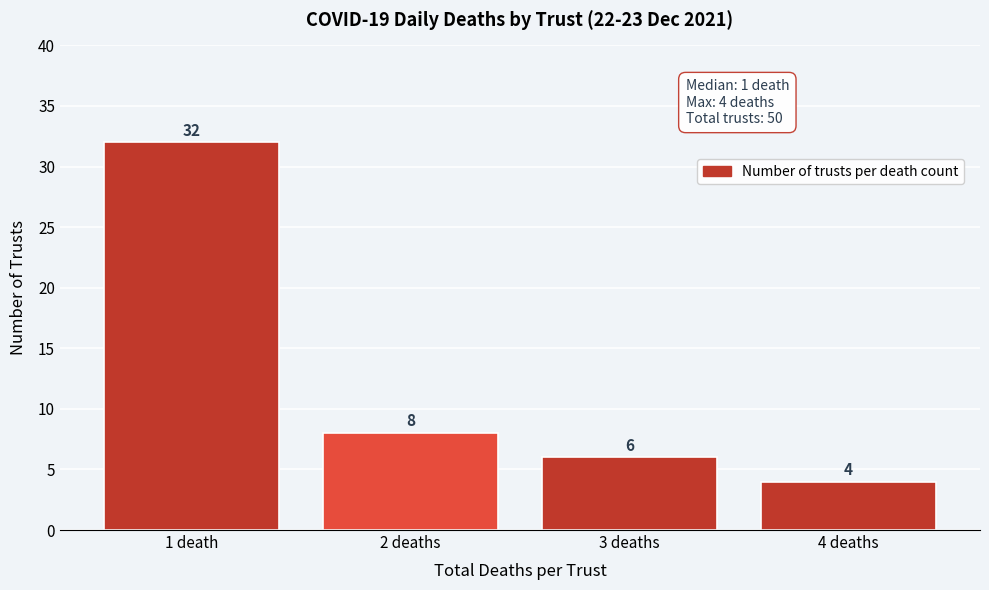

Reading left to right, transcribe all the data shown in this chart.

32	8	6	4